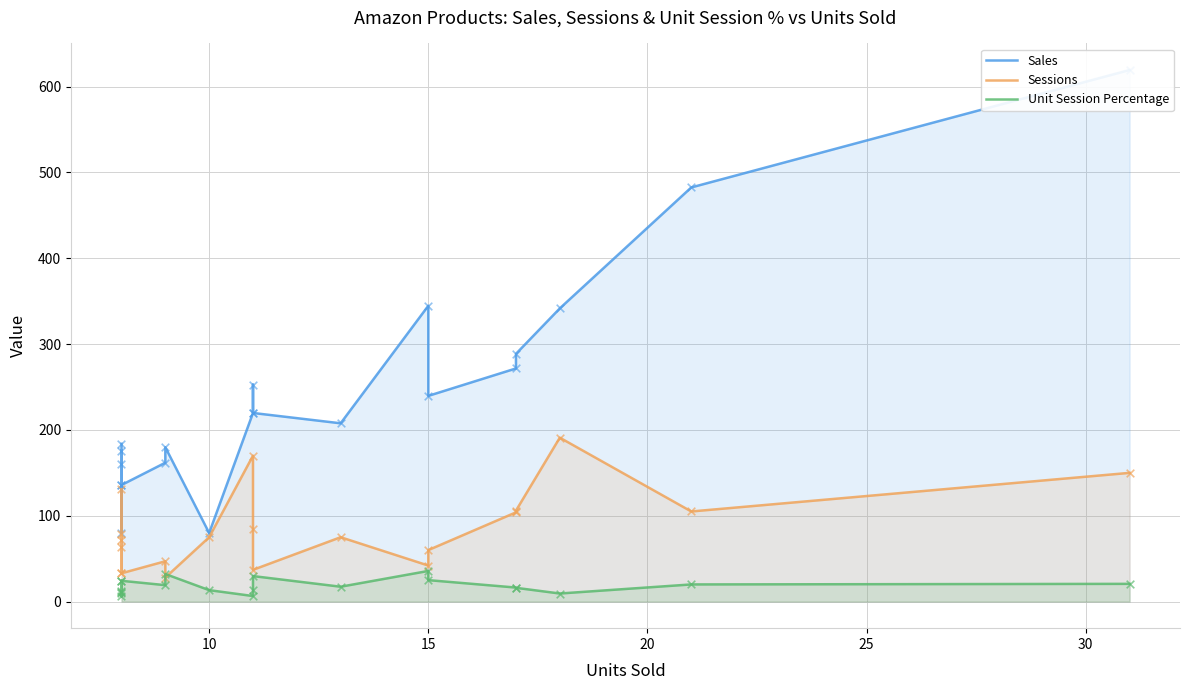

Which series contains the lowest Y value?

Unit Session Percentage